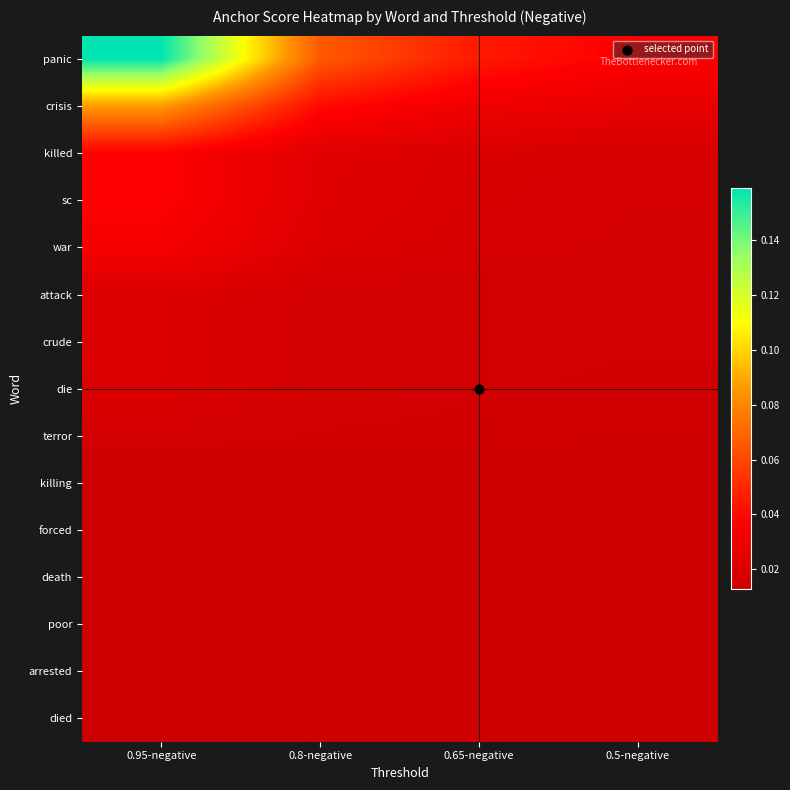

What is the total value across all series at 0.65-negative?

0.3